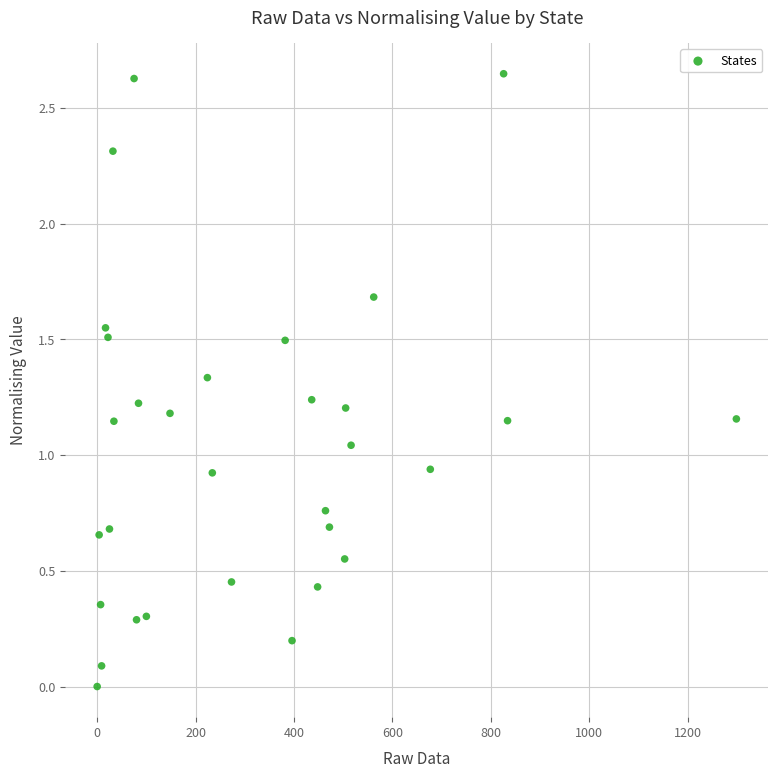

What is the range of X values (max minus min)?

1299.0